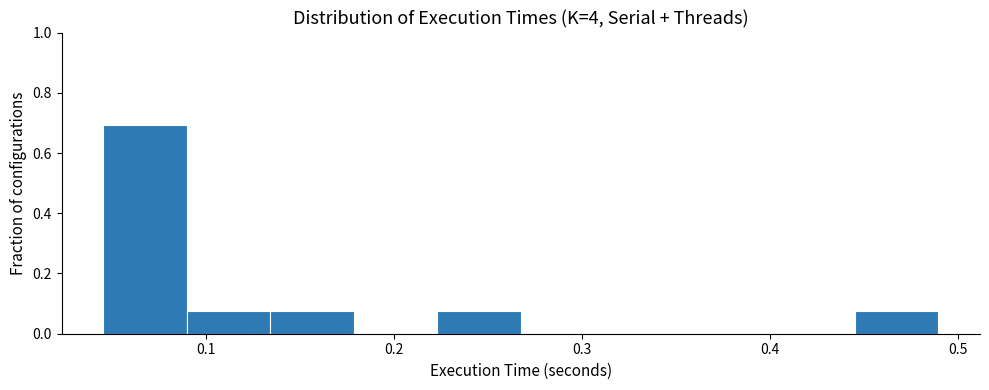

Over which range of the x-axis is the bar tallest?

0.05 to 0.09